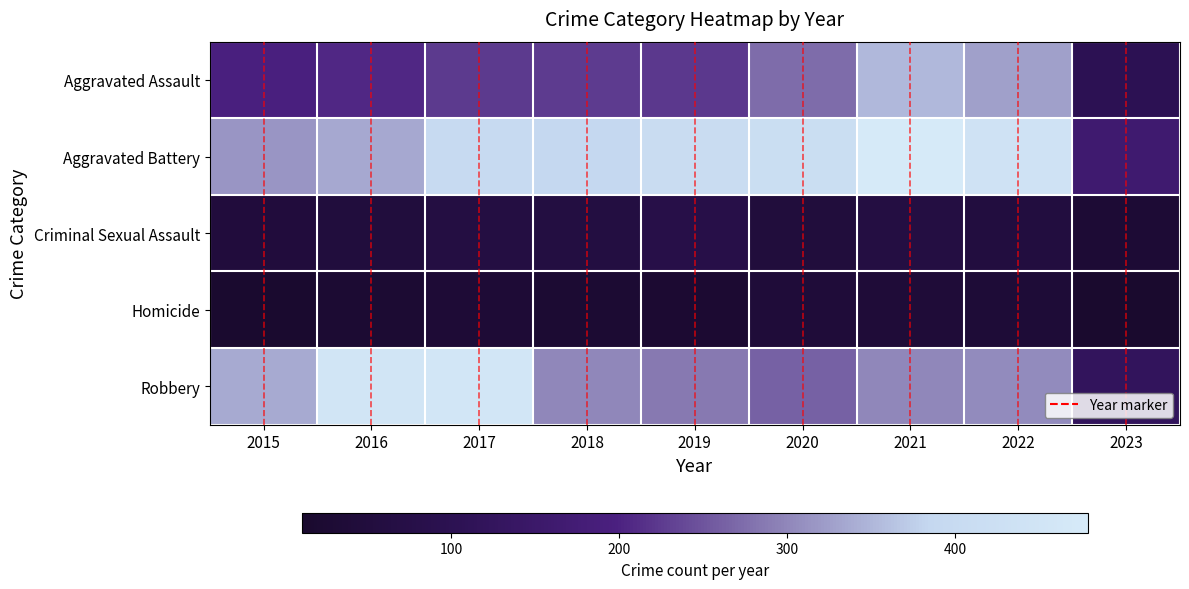

Reading right to left, list all the values displayed in this chart.

Aggravated Assault: 2023=104	2022=327	2021=352	2020=273	2019=223	2018=225	2017=224	2016=206	2015=194
Aggravated Battery: 2023=164	2022=439	2021=479	2020=416	2019=407	2018=389	2017=400	2016=336	2015=316
Criminal Sexual Assault: 2023=30	2022=54	2021=61	2020=48	2019=77	2018=60	2017=61	2016=50	2015=46
Homicide: 2023=11	2022=36	2021=38	2020=41	2019=22	2018=25	2017=33	2016=26	2015=15
Robbery: 2023=124	2022=304	2021=300	2020=263	2019=287	2018=301	2017=460	2016=454	2015=337